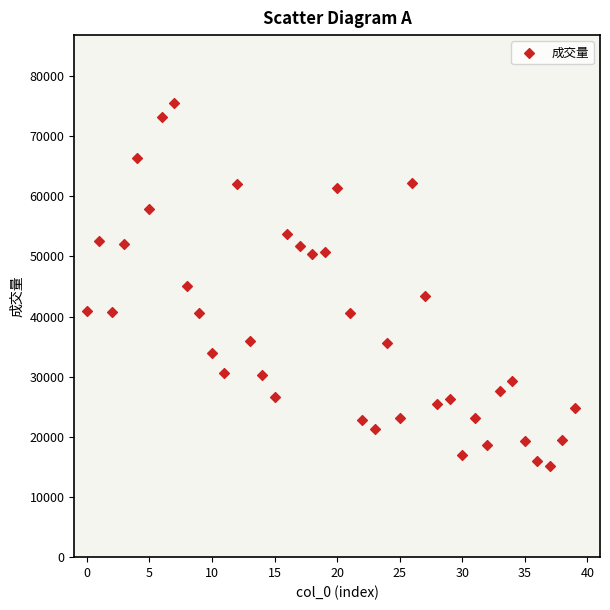

What is the range of Y values (max minus min)?

60261